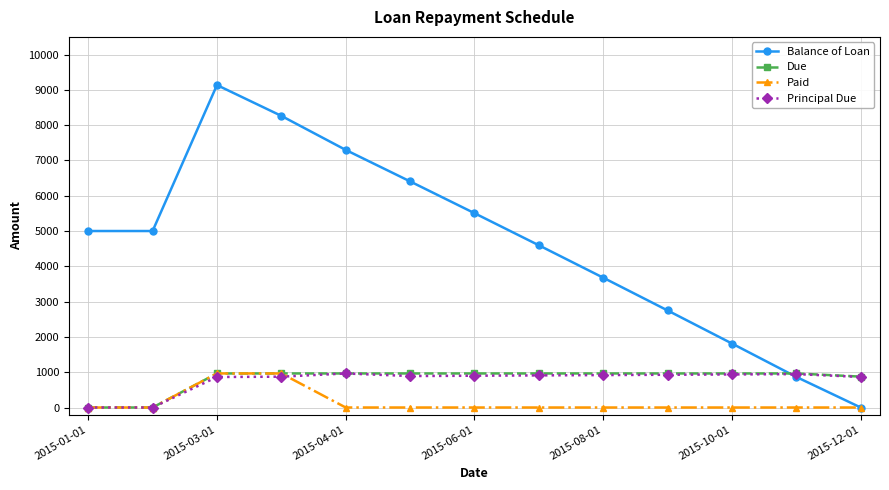

Which series has the largest total across all categories?

Balance of Loan